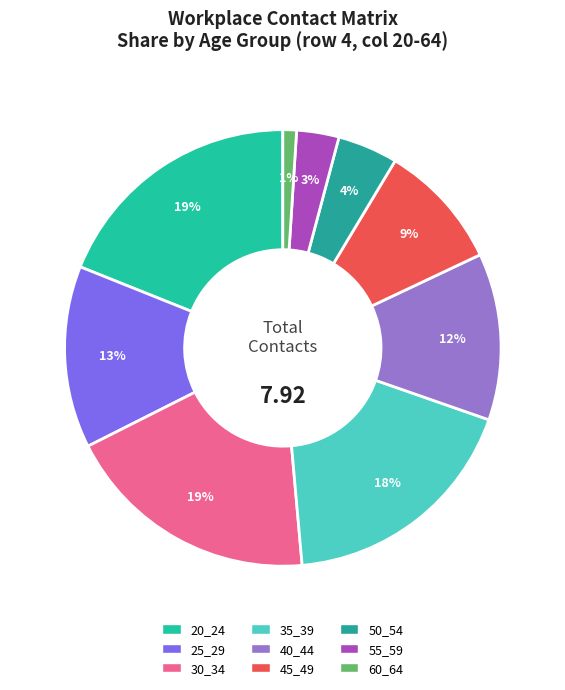

Between 40_44 and 35_39, which is larger?

35_39